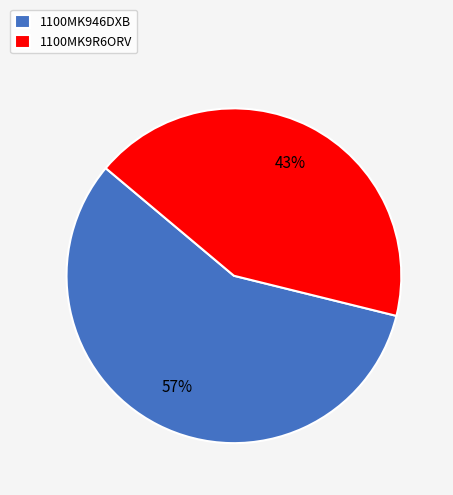

Is there a majority slice in this chart?

Yes